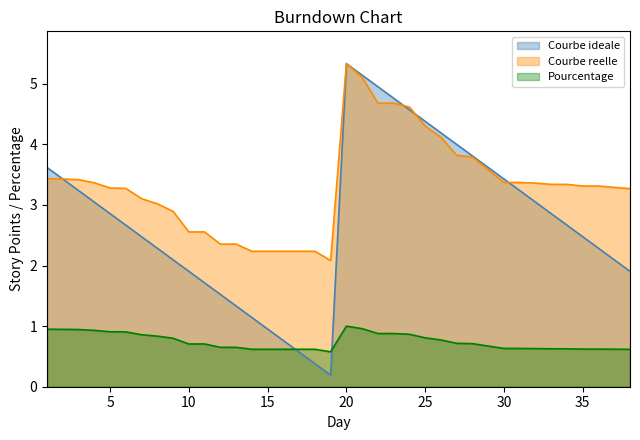

What is the value of the Pourcentage point at the 36th from the left?

0.6